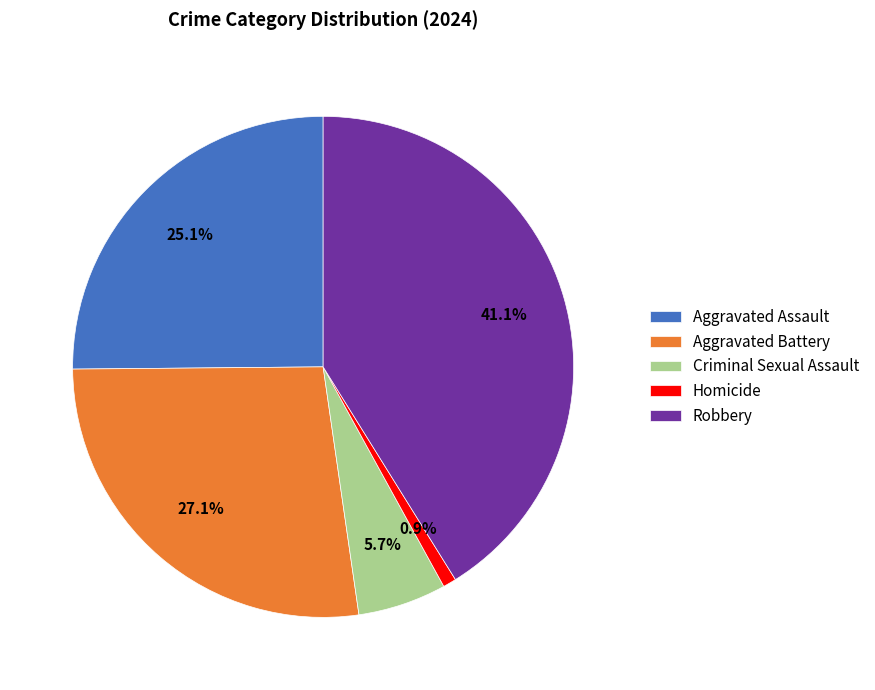

Which has a higher value, Criminal Sexual Assault or Robbery?

Robbery